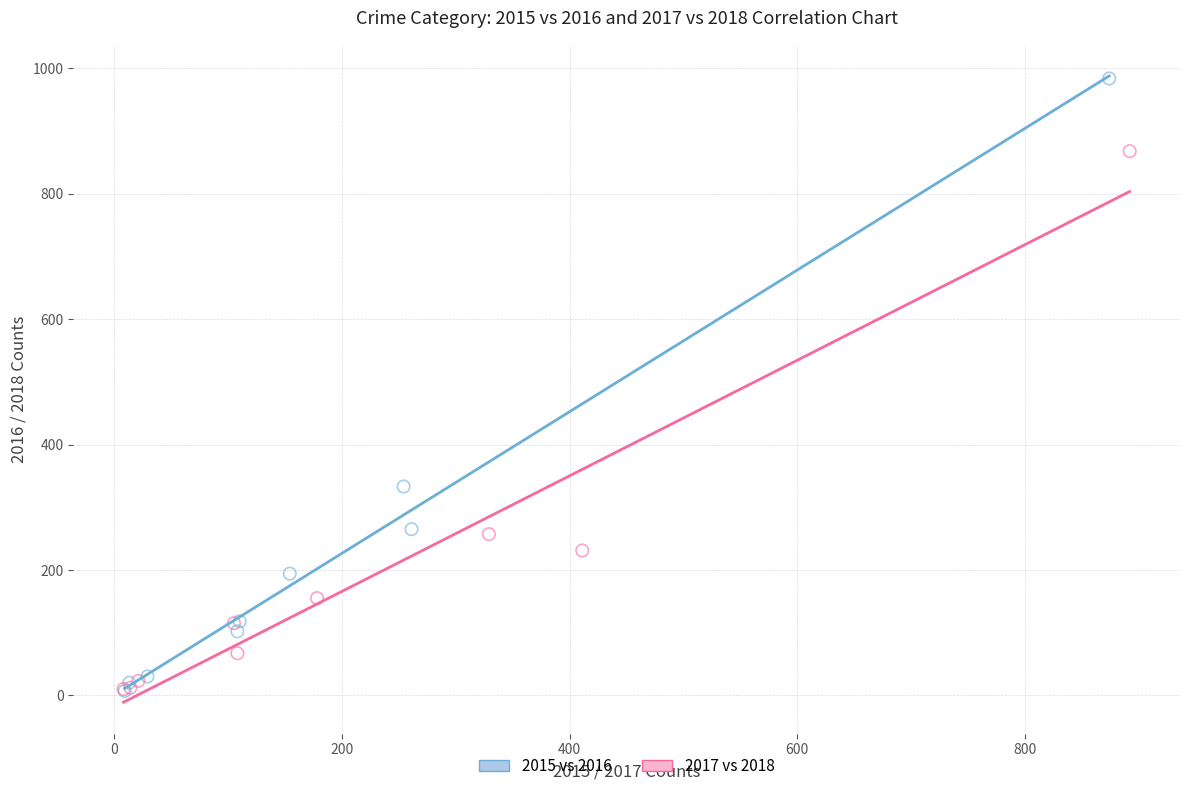

What are all the series names shown in the legend?

2015 vs 2016, 2017 vs 2018